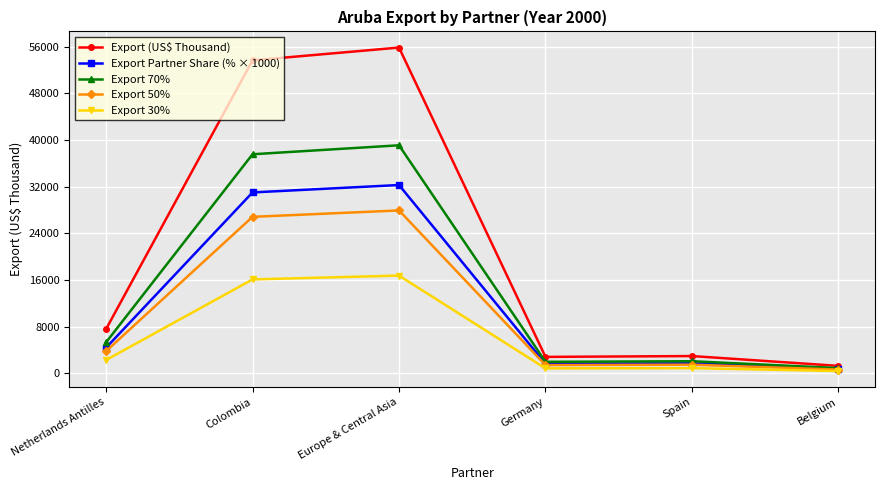

Which category has the highest value across all series?

Europe & Central Asia